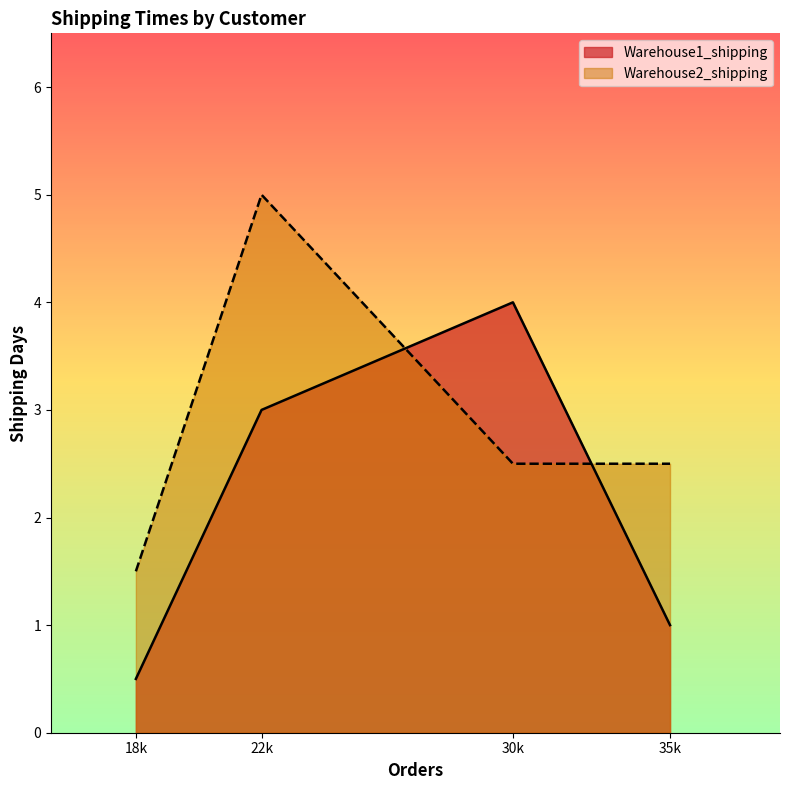

At which label does Warehouse2_shipping first exceed 2?

22k